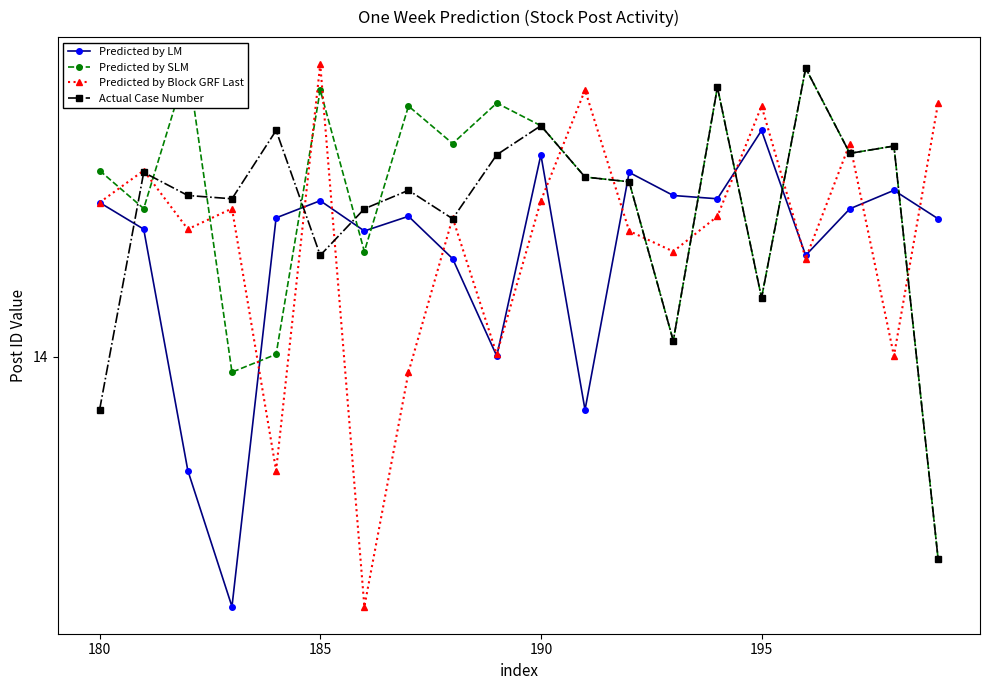

List the series in order of their peak value, lowest first.

Predicted by LM, Actual Case Number, Predicted by SLM, Predicted by Block GRF Last